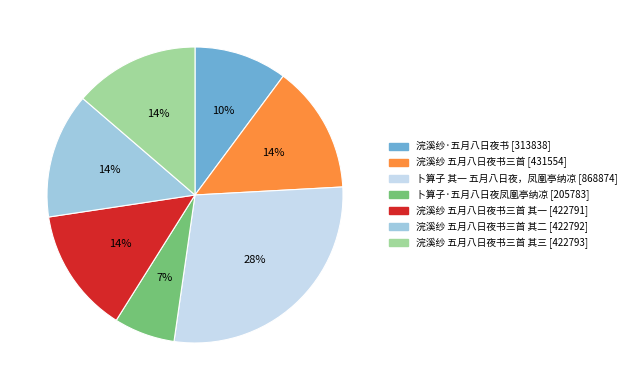

To the nearest percent, what is the difference between the largest and smallest slice percentages?

21%